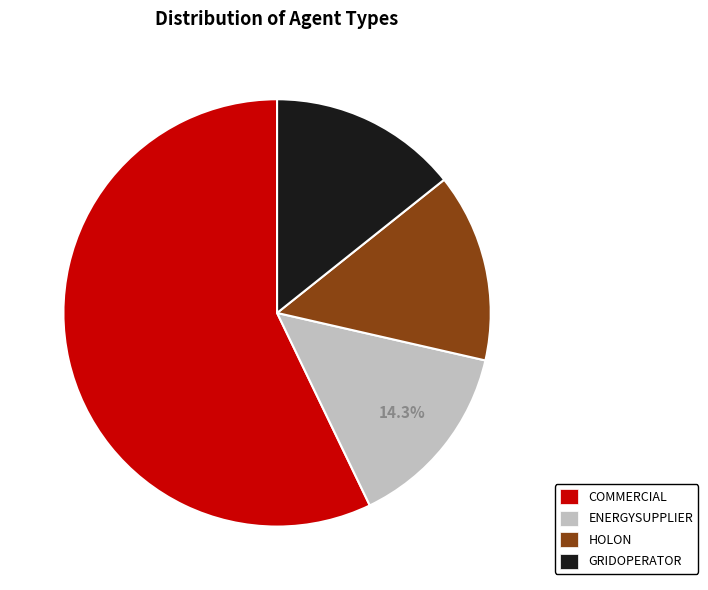

Combined, what portion of the pie is HOLON and COMMERCIAL?

71.4%